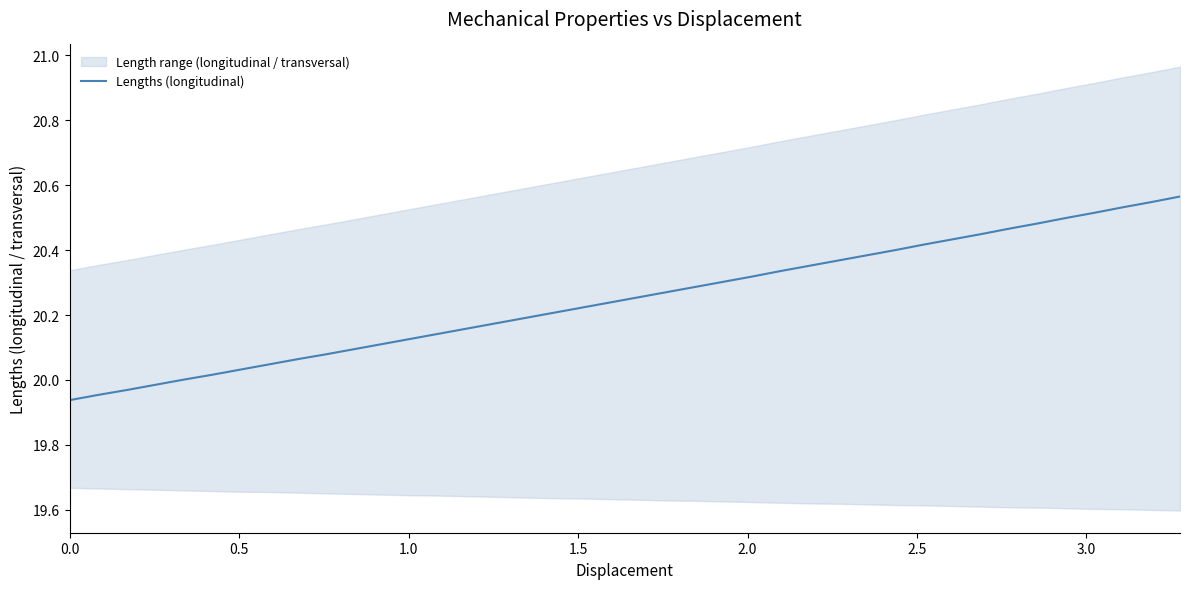

The value at 29 is 29.5. True or false?

False